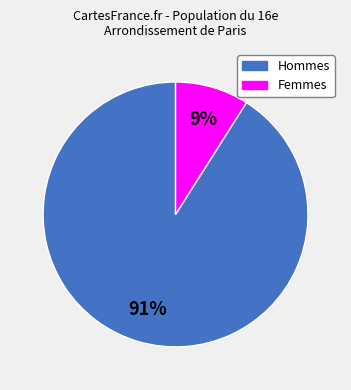

To the nearest percent, what is the difference between the largest and smallest slice percentages?

82%